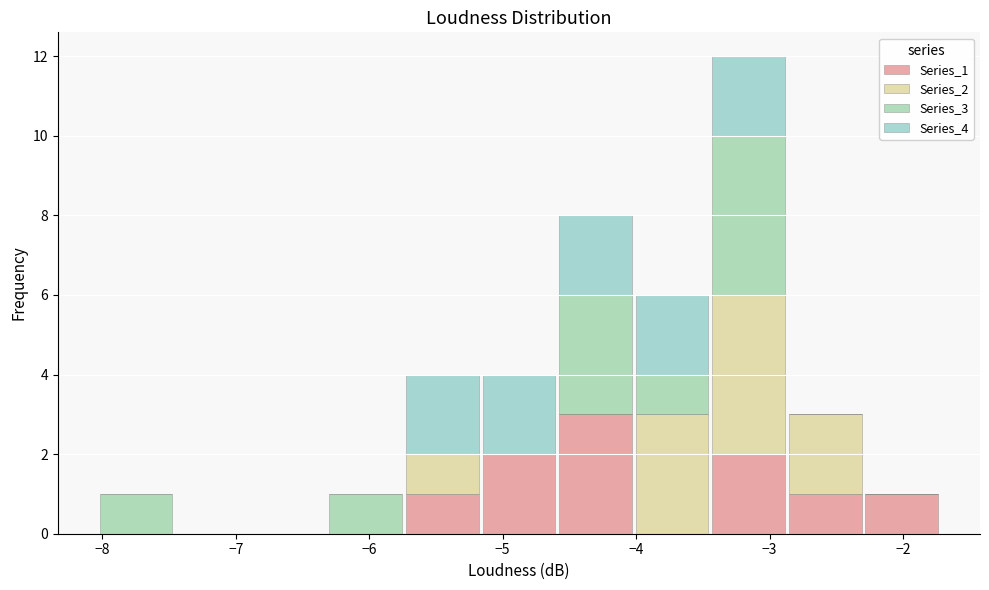

Reading left to right, transcribe this chart: for each stacked bar, give the range it covers on the x-axis and its total height. Neither the bar edges nor the heights are printed on the chart, so give them approximately, as read against the axes.

-8.0 to -7.5: 1
-7.5 to -6.9: 0
-6.9 to -6.3: 0
-6.3 to -5.7: 1
-5.7 to -5.2: 4
-5.2 to -4.6: 4
-4.6 to -4.0: 8
-4.0 to -3.4: 6
-3.4 to -2.9: 12
-2.9 to -2.3: 3
-2.3 to -1.7: 1